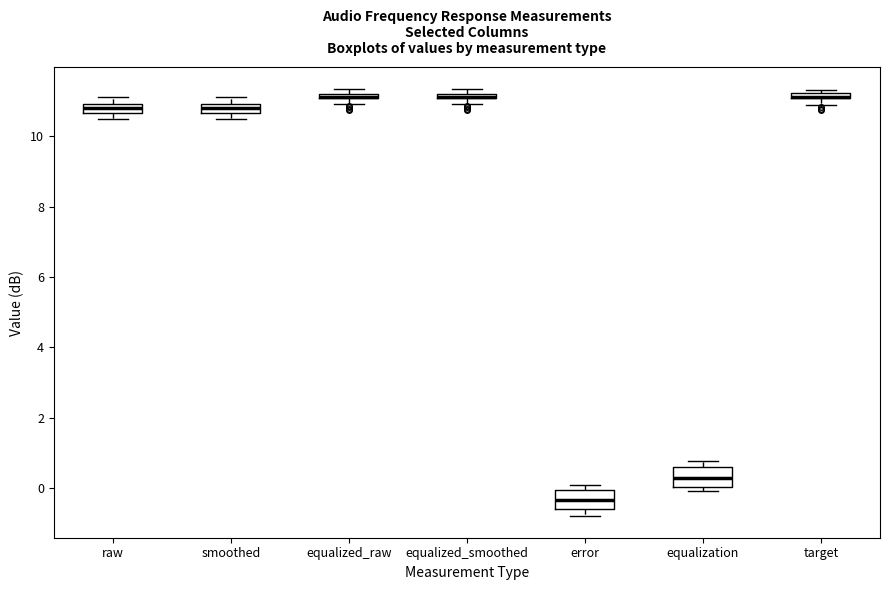

Where is the lower edge of the box for target on the y-axis? The values are not printed on the chart, so give them approximately, as read against the axis.

11.0